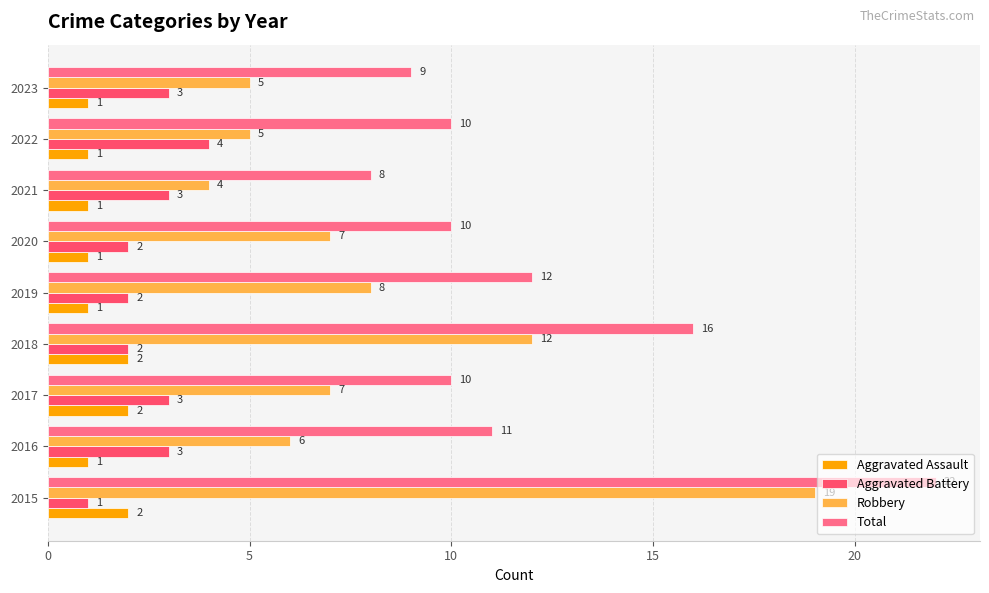

What value does the Total series have at 2023?

9